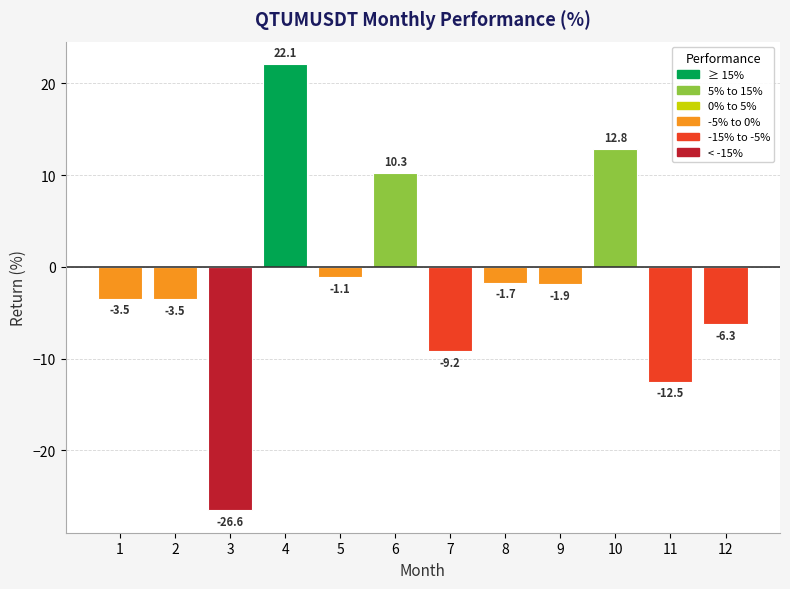

Which category has the highest value across all series?

4